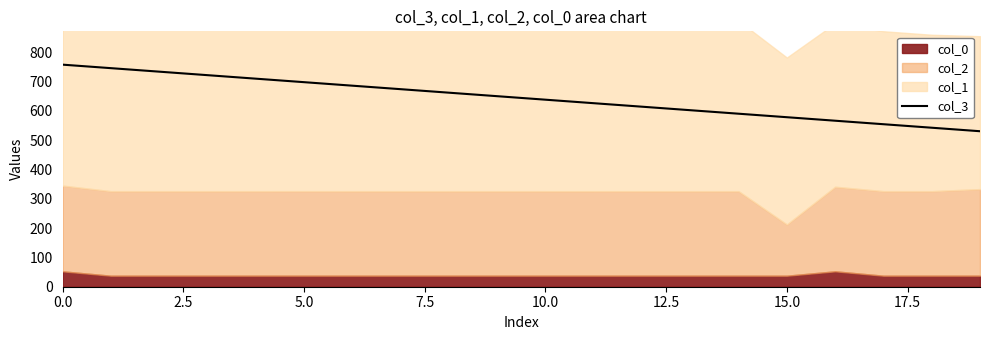

Which category has the lowest value across all series?

19